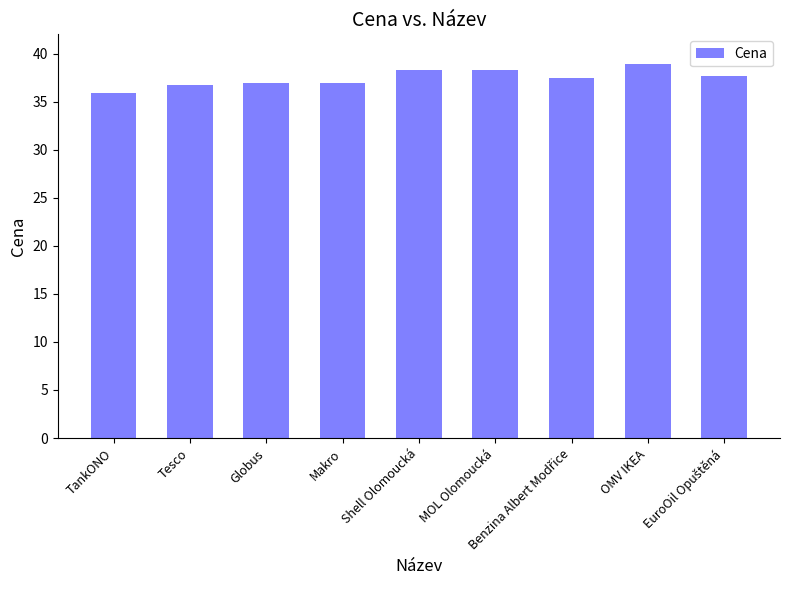

Are the bars horizontal?

No